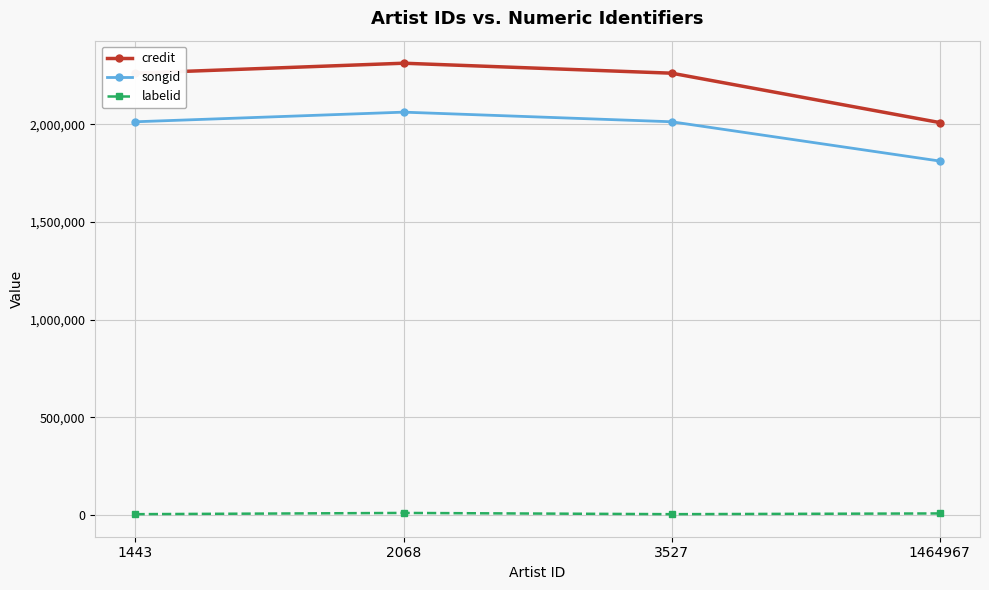

What is the greatest value displayed?

2312350.0